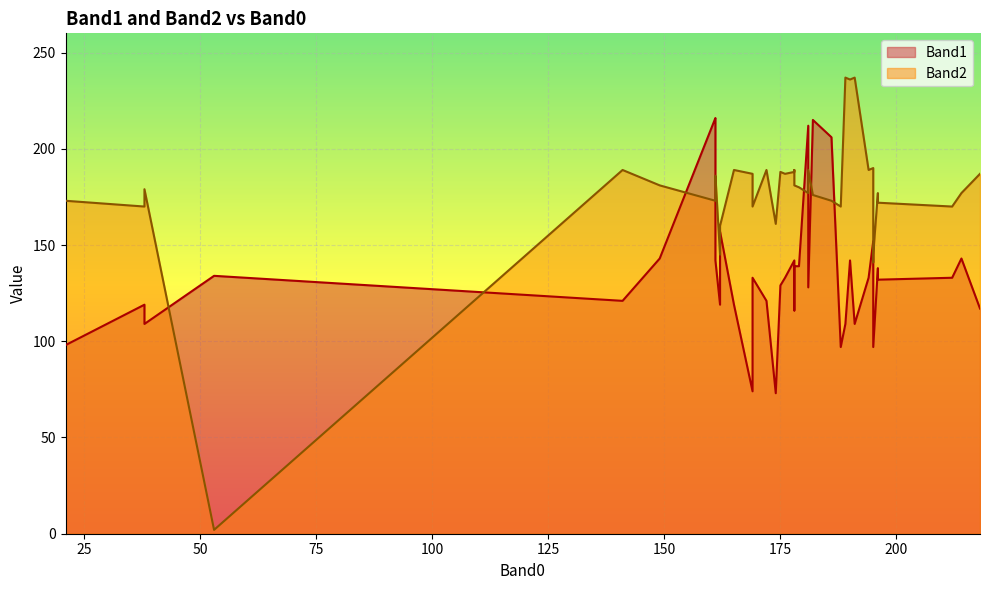

In Band2, how many points are higher than both neighbors (excluding endpoints)?

11